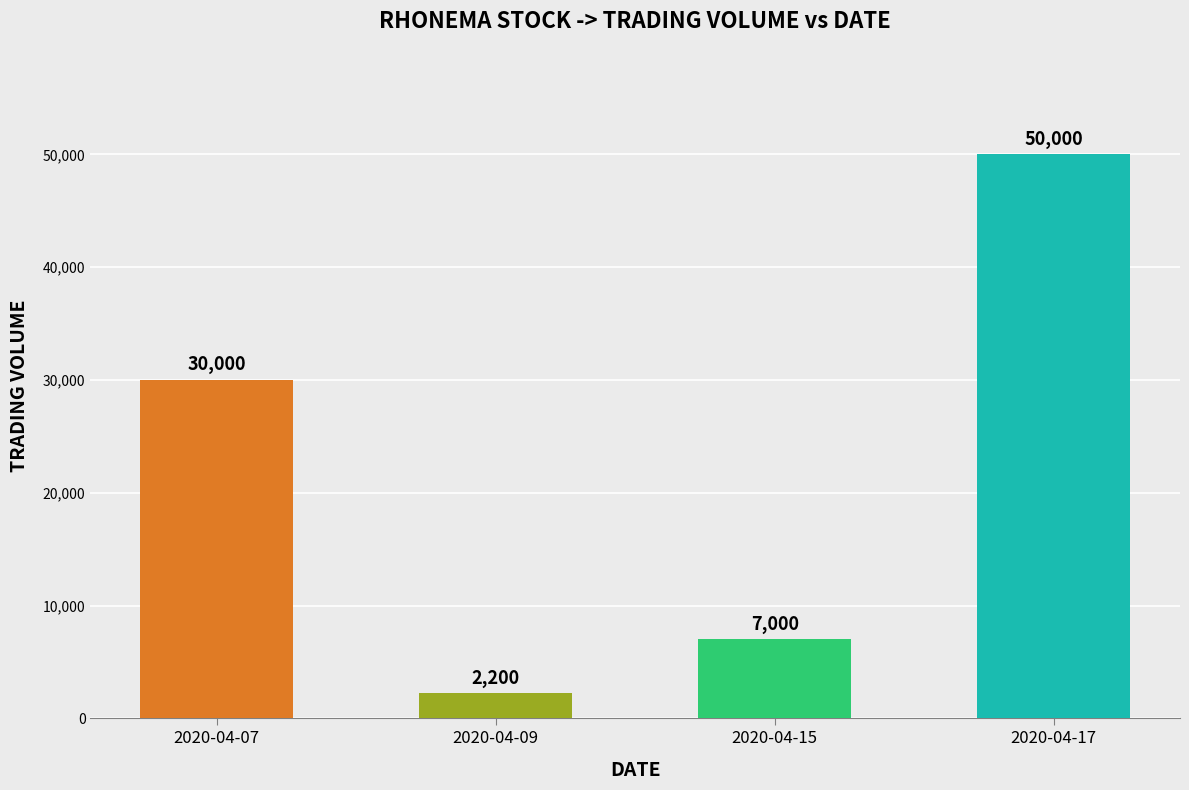

What is the average value?

22300